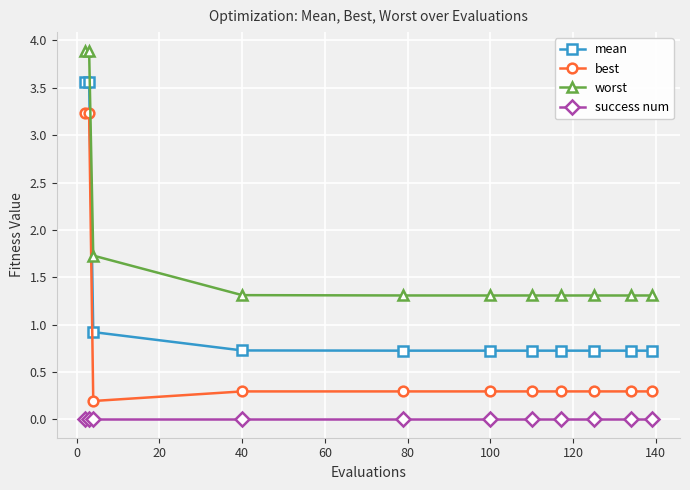

What are all the series names shown in the legend?

mean, best, worst, success num